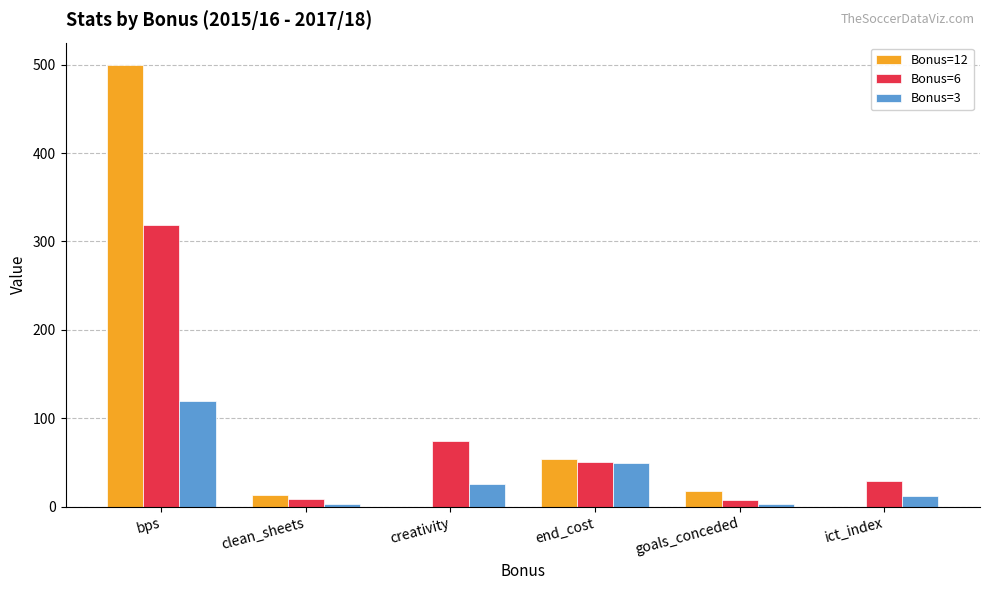

Which category has the highest value in the Bonus=6 series?

bps